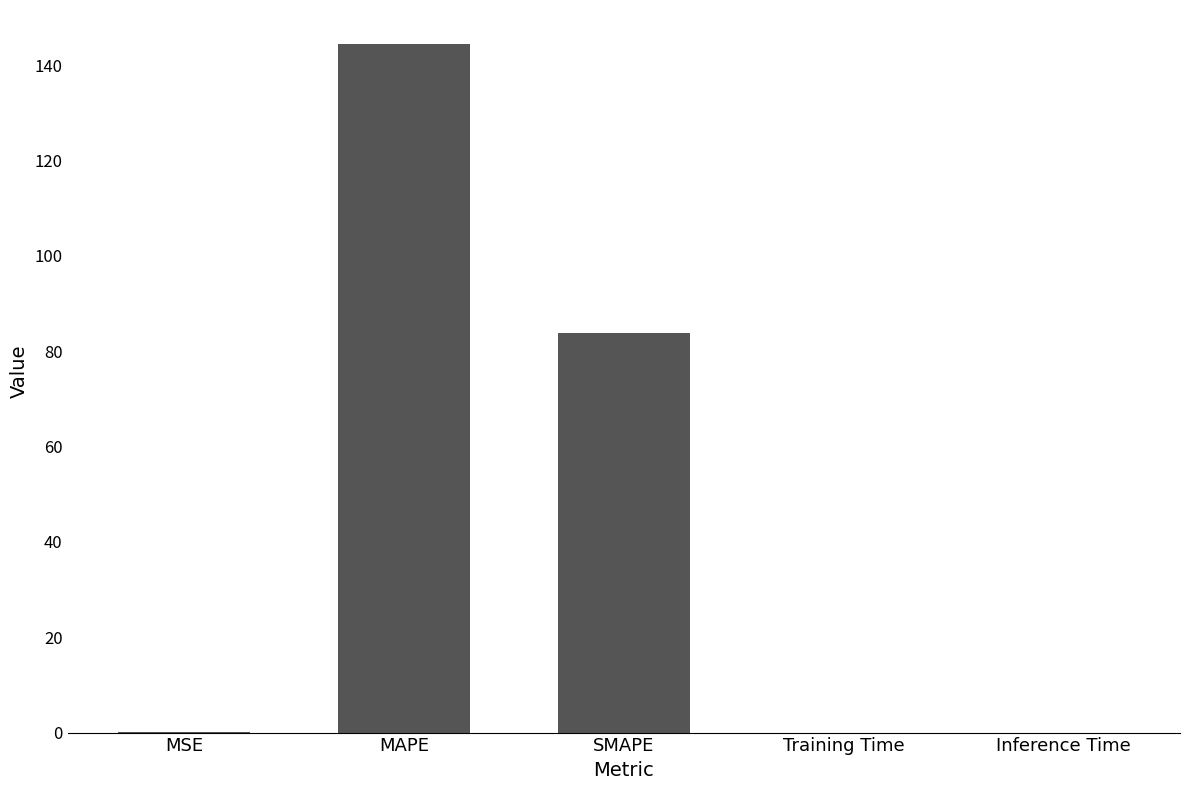

Which label corresponds to the largest value in the chart?

MAPE